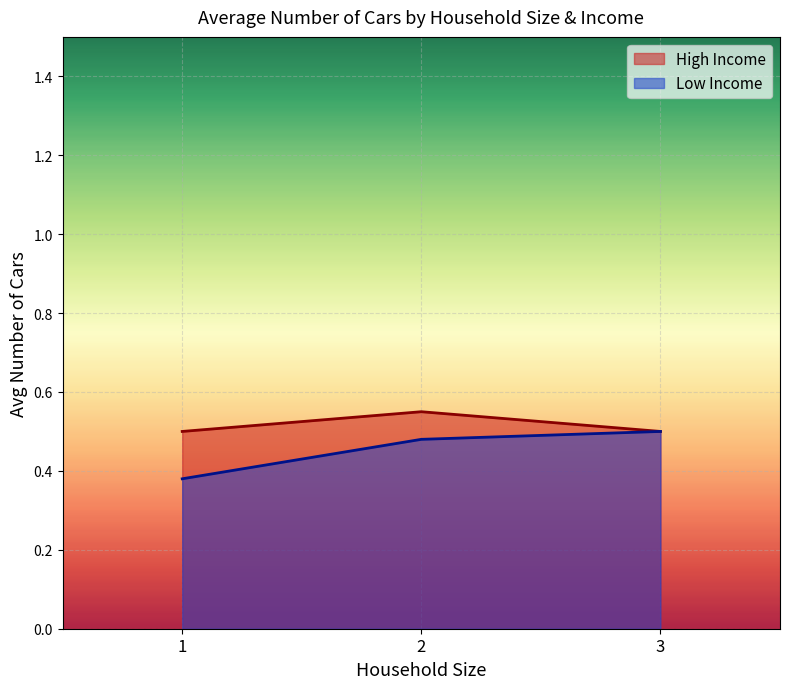

At how many categories does at least one series exceed 0?

3